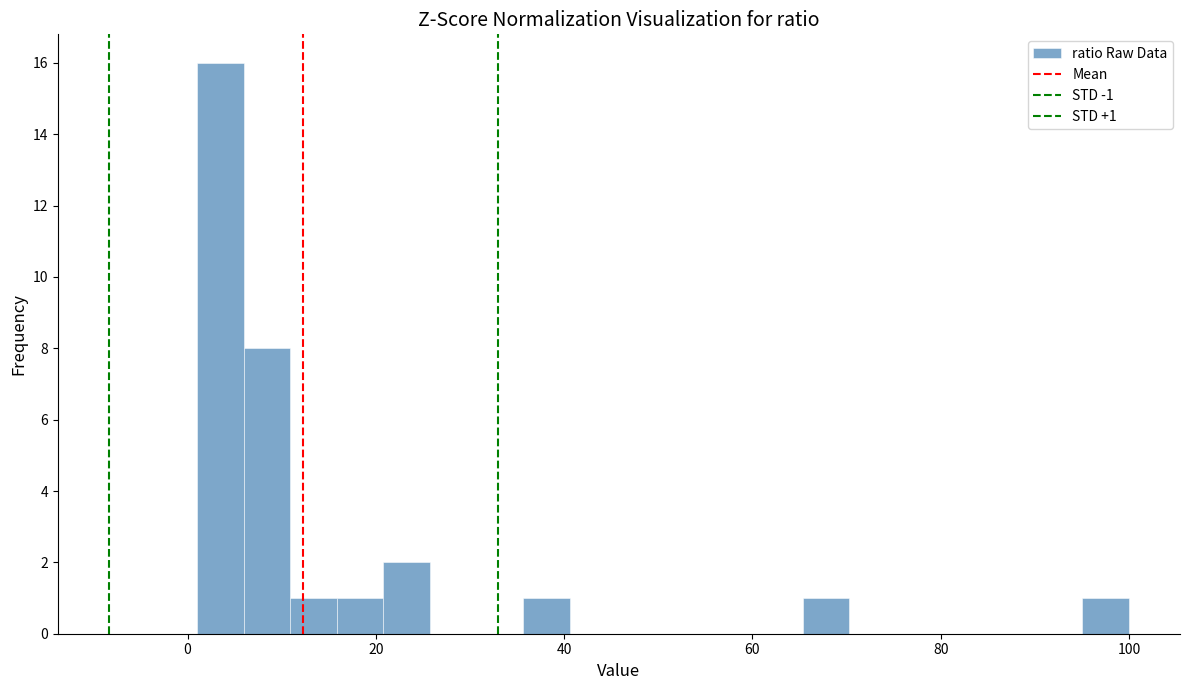

Around what value on the x-axis is the tallest bar? Give the approximate position of its centre, as read against the axis.

4